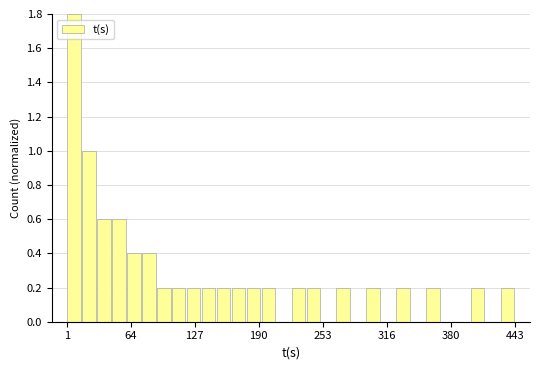

Read against the x-axis, roughly where is the centre of the tallest bar?

10